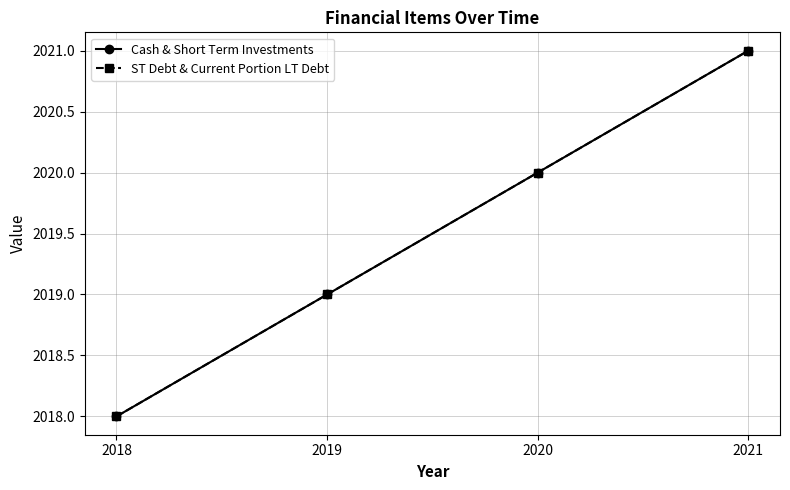

True or false: Cash & Short Term Investments and ST Debt & Current Portion LT Debt intersect in this chart.

False